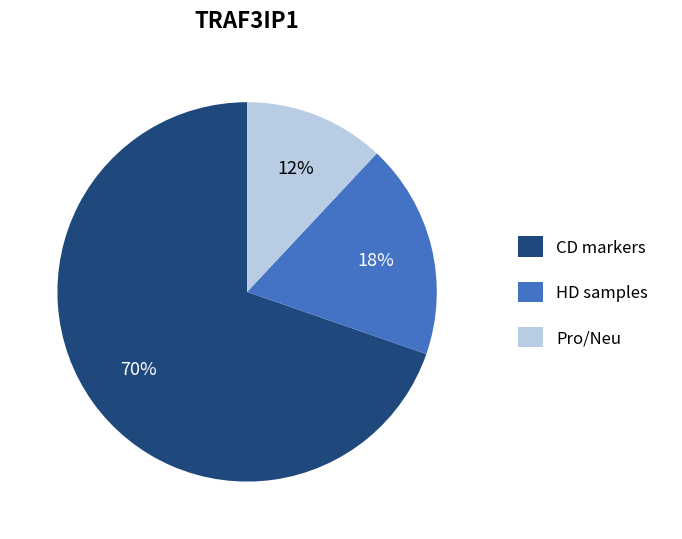

Rank the categories by value from lowest to highest.

Pro/Neu, HD samples, CD markers